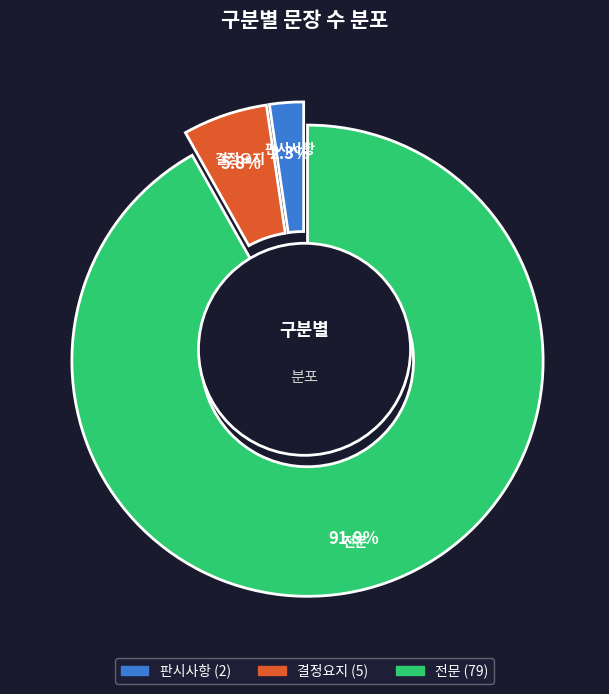

Combined, do 판시사항 and 결정요지 account for over 50%?

No